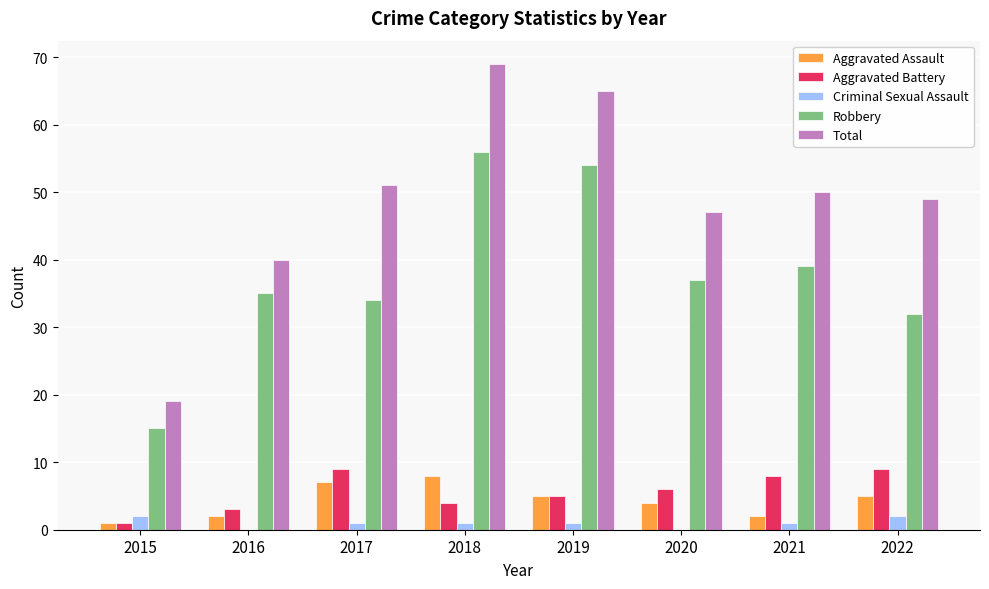

True or false: Criminal Sexual Assault has a value of 2 at 2015.

True